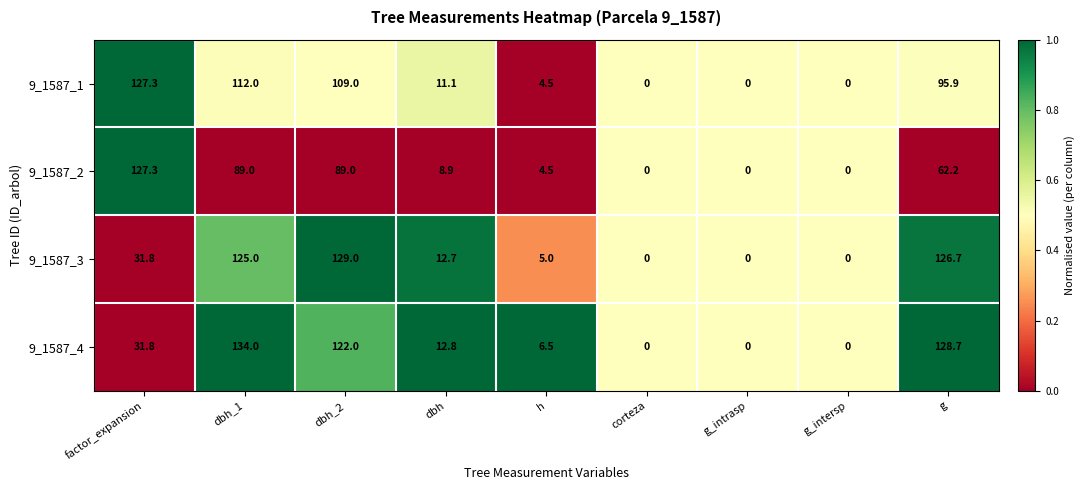

At which category is the sum across all series the highest?

dbh_1